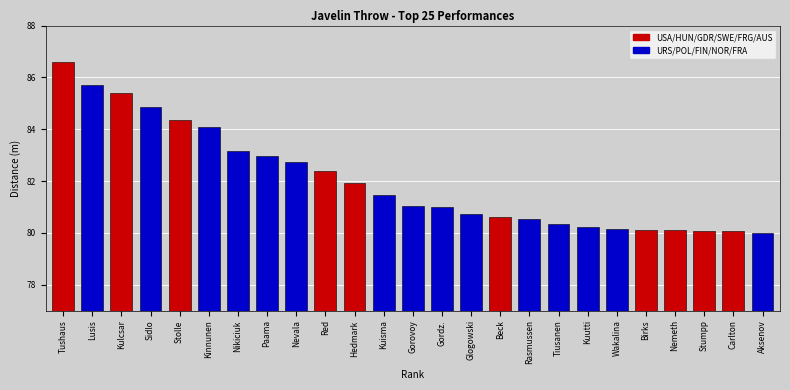

What is the value of the 20th bar from the left?

80.2